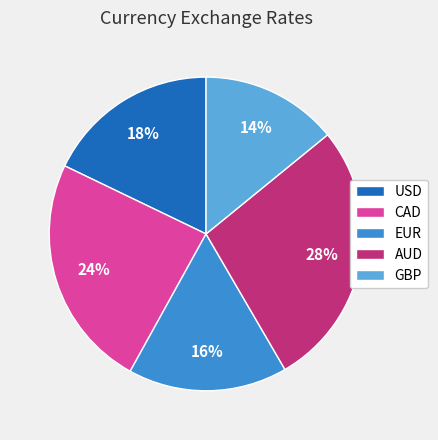

The EUR slice represents 16% of the pie. True or false?

True